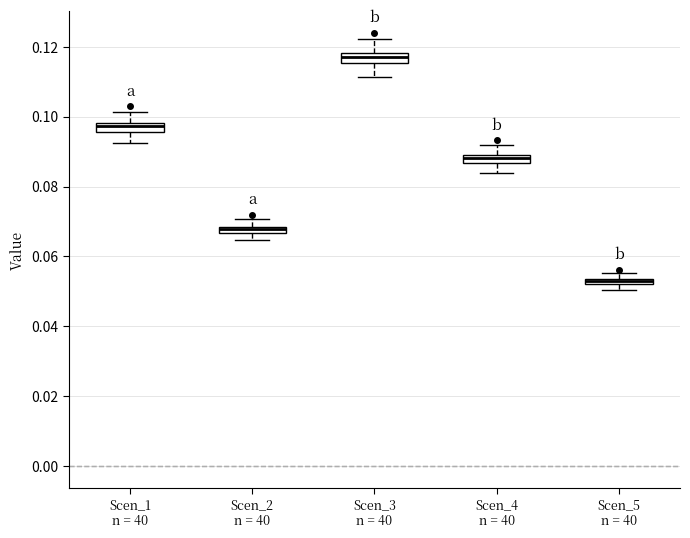

Where does the lower whisker of the box for Scen_3 n = 40 end on the y-axis? The values are not printed on the chart, so give them approximately, as read against the axis.

0.112